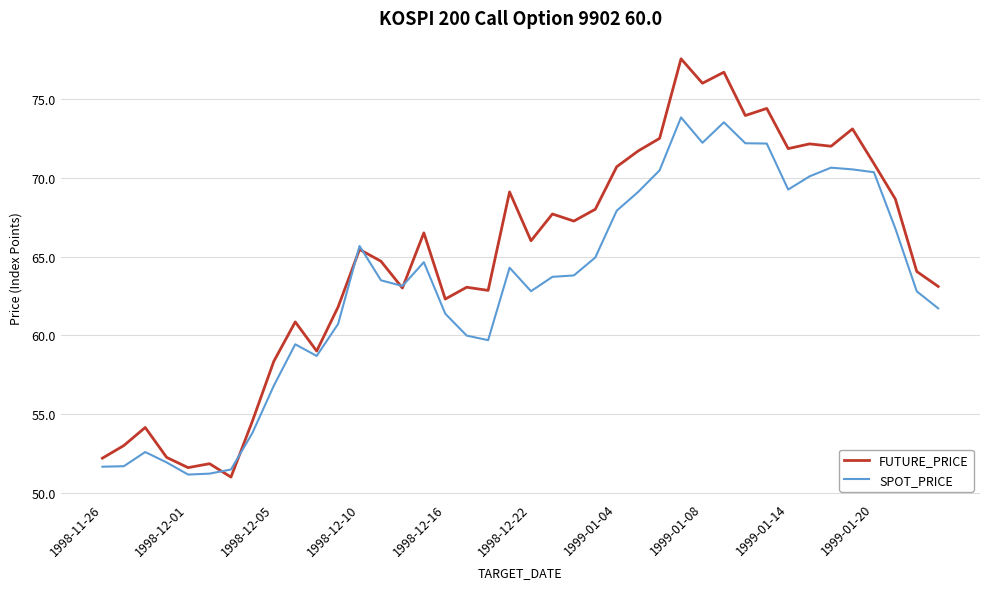

Which series has the largest total across all categories?

FUTURE_PRICE